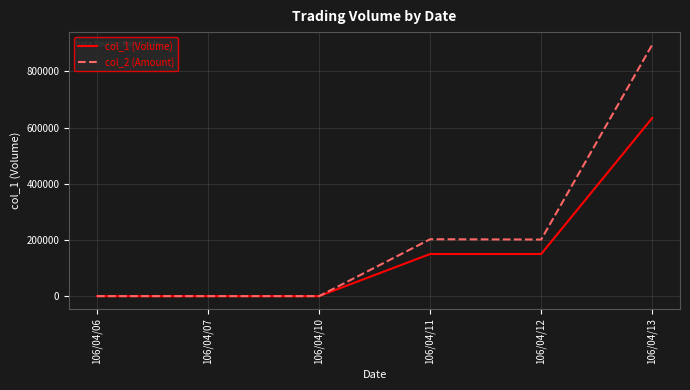

Is the value of col_1 (Volume) at 106/04/12 greater than the value of col_2 (Amount) at 106/04/12?

No